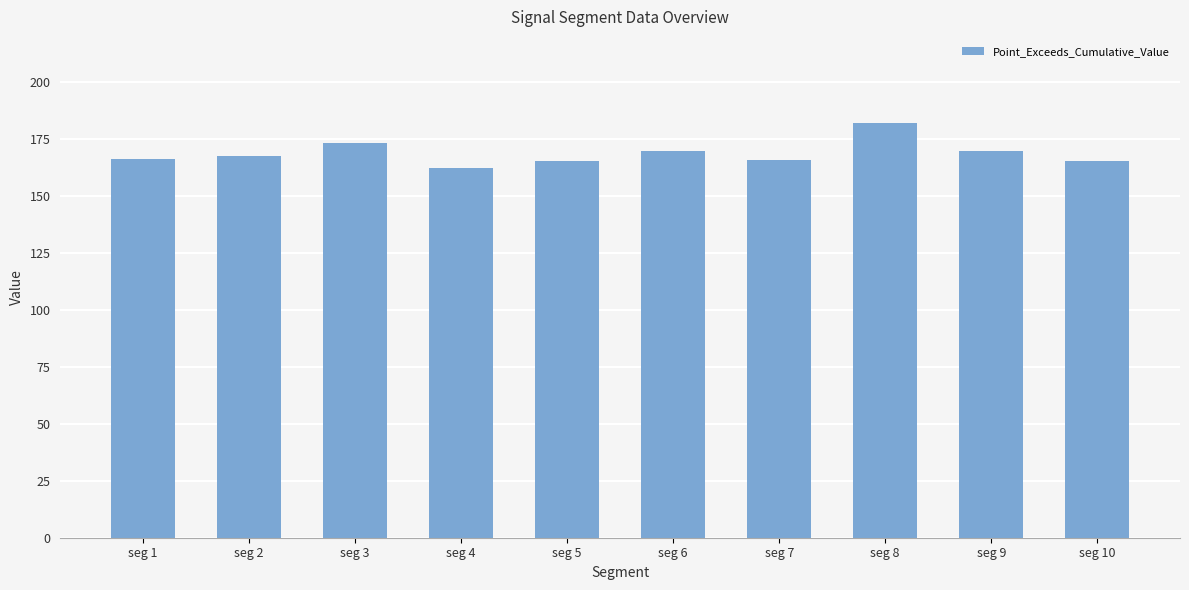

What value does the data have at seg 2?

167.6